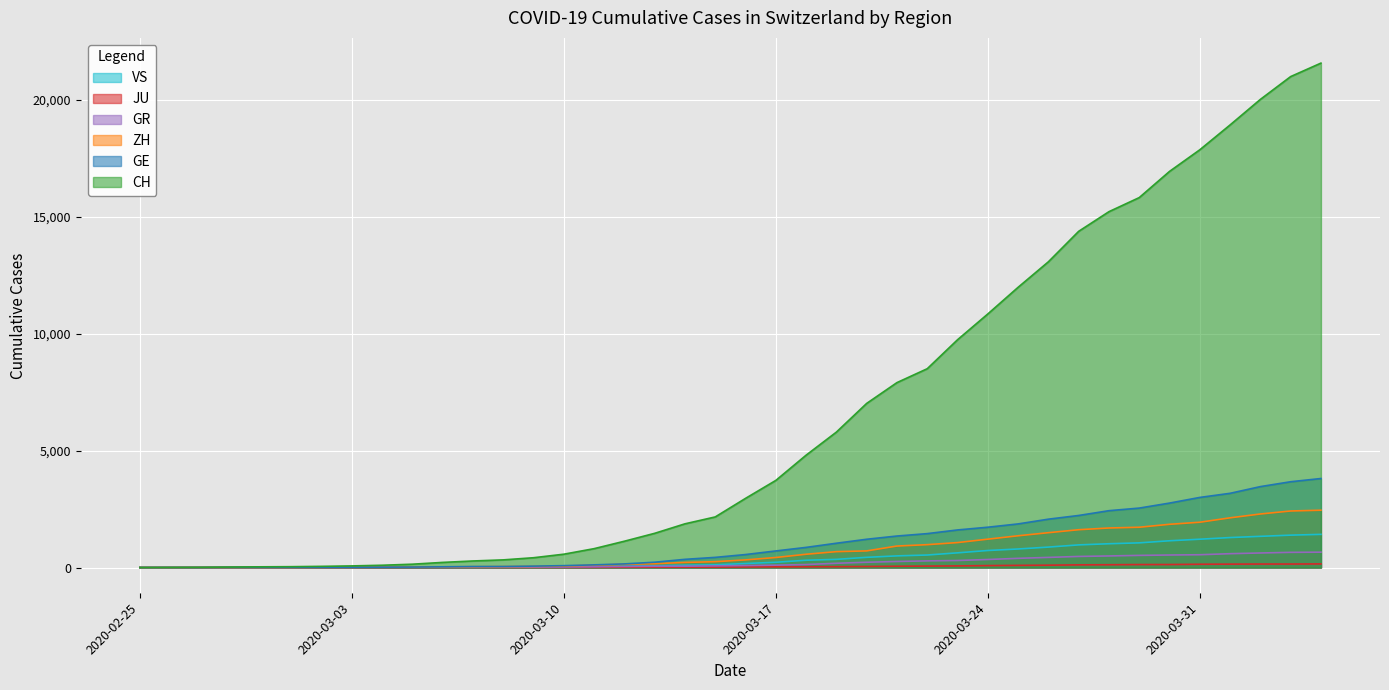

The GE series shows 155 at 2020-03-12. True or false?

True